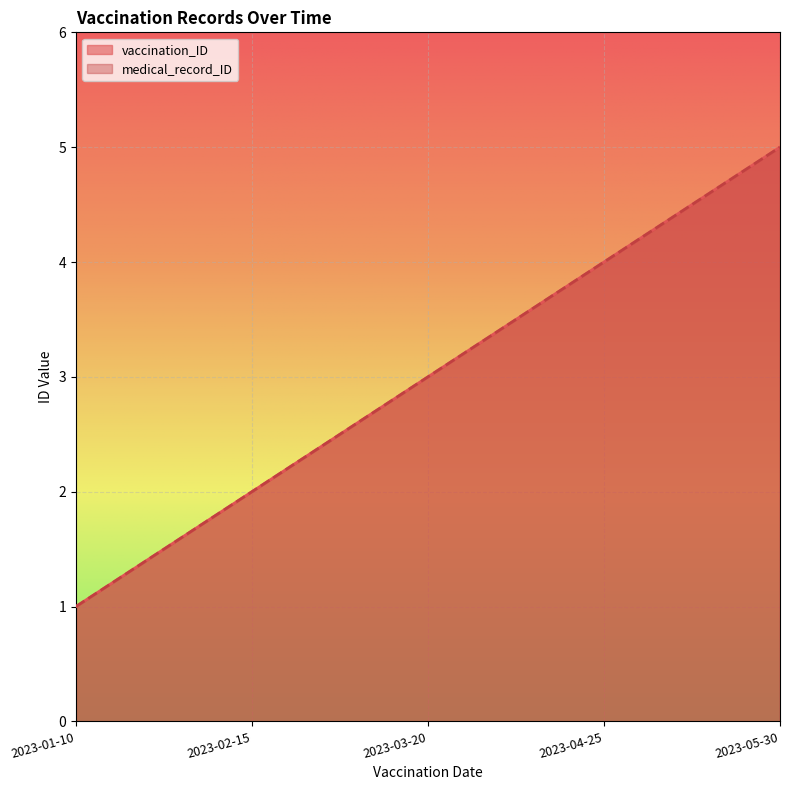

What is the sum of the medical_record_ID values at 2023-02-15 and 2023-05-30?

7